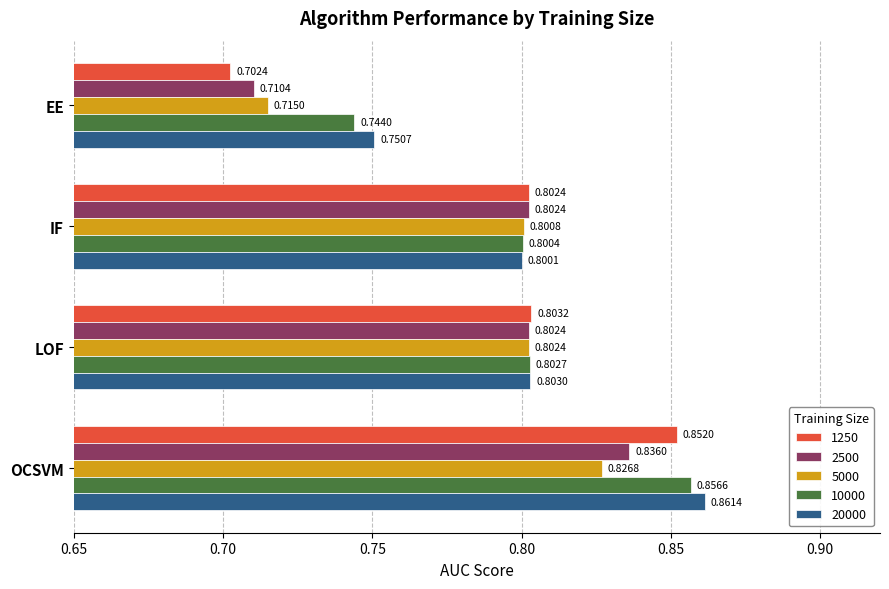

At which category does the chart reach its minimum across all series?

EE